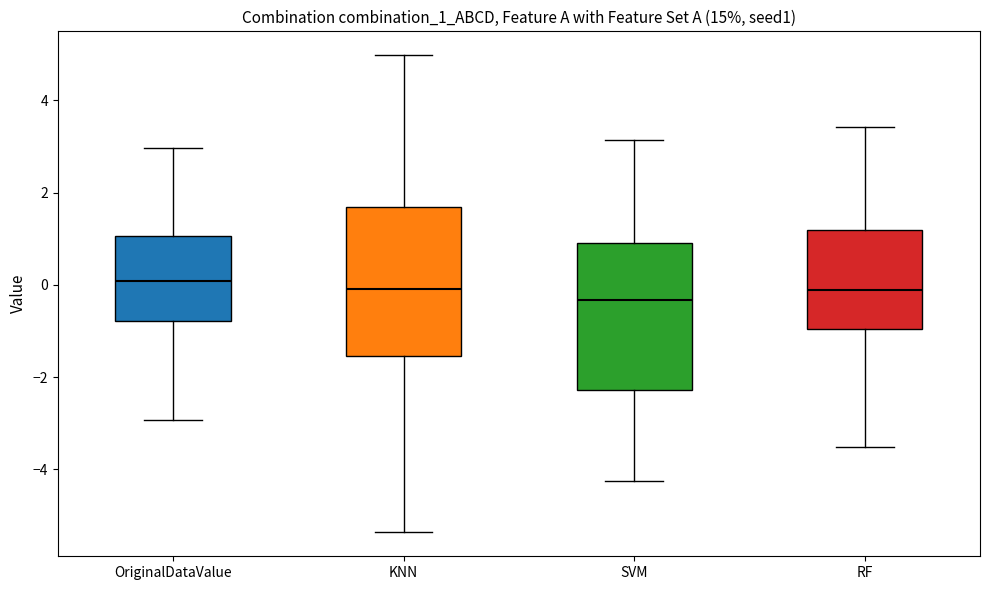

Reading left to right, transcribe this box plot: for each box, give where its median line is, the range the box spans, and where its two whiskers end, as read against the y-axis. The values are not printed on the chart, so give them approximately, as read against the axis.

OriginalDataValue: median 0.0, box -0.8 to 1.0, whiskers -3.0 to 3.0
KNN: median 0.0, box -1.6 to 1.6, whiskers -5.4 to 5.0
SVM: median -0.4, box -2.2 to 1.0, whiskers -4.2 to 3.2
RF: median -0.2, box -1.0 to 1.2, whiskers -3.6 to 3.4